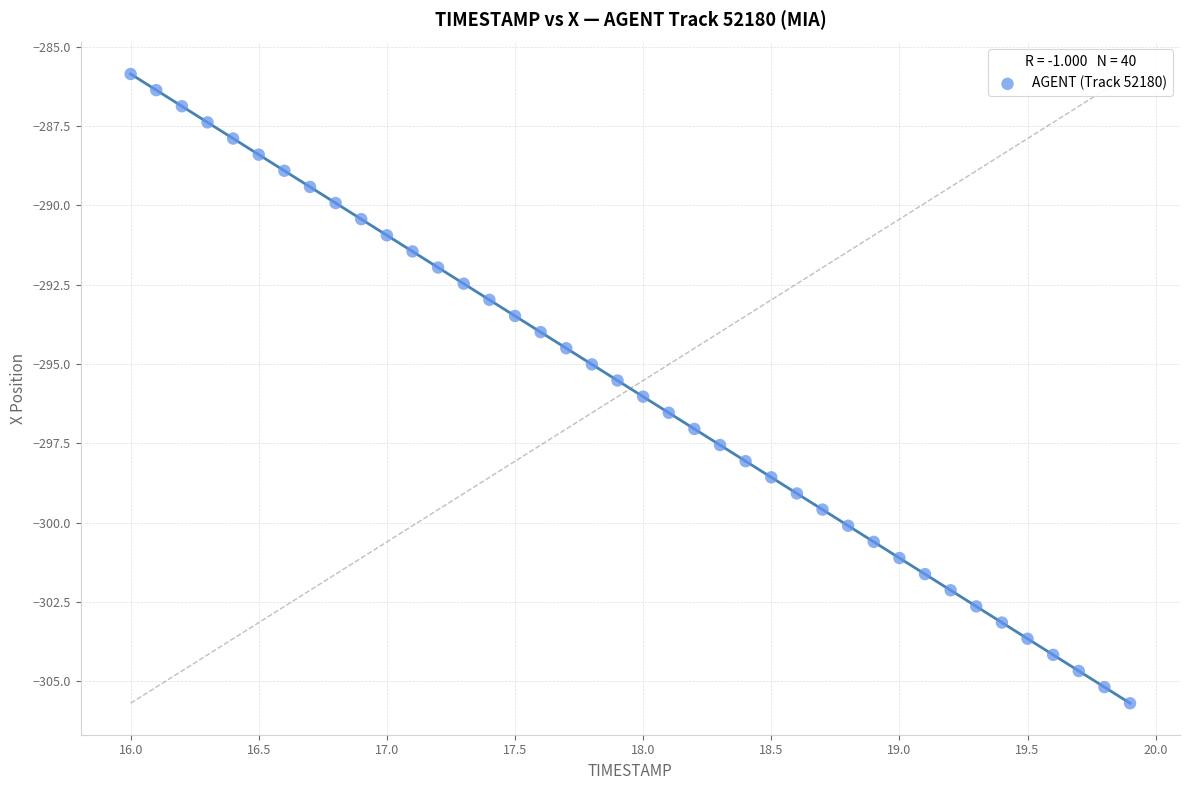

What is the range of Y values (max minus min)?

19.8